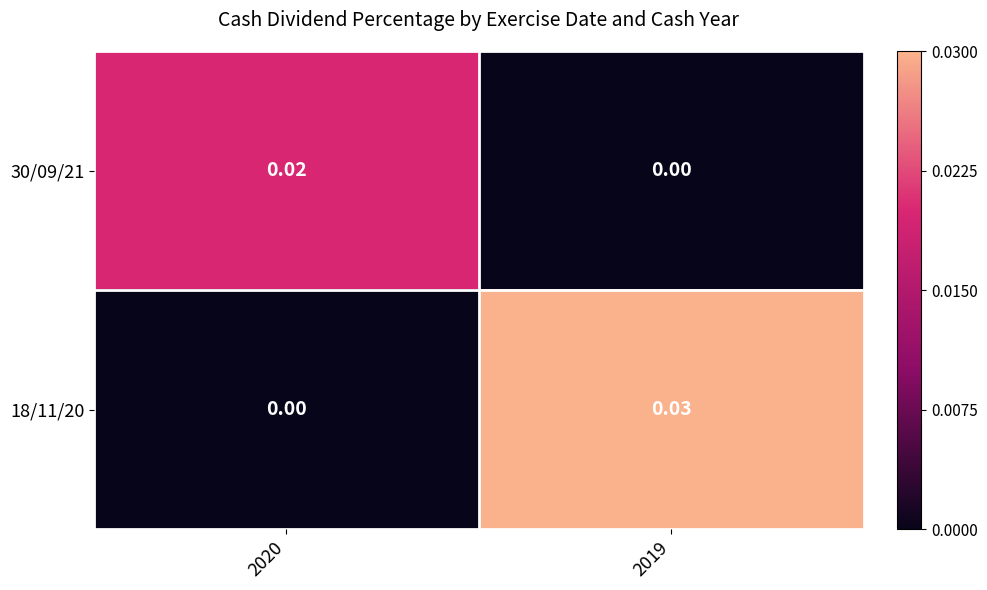

Is the value of 30/09/21 at 2019 greater than the value of 18/11/20 at 2019?

No